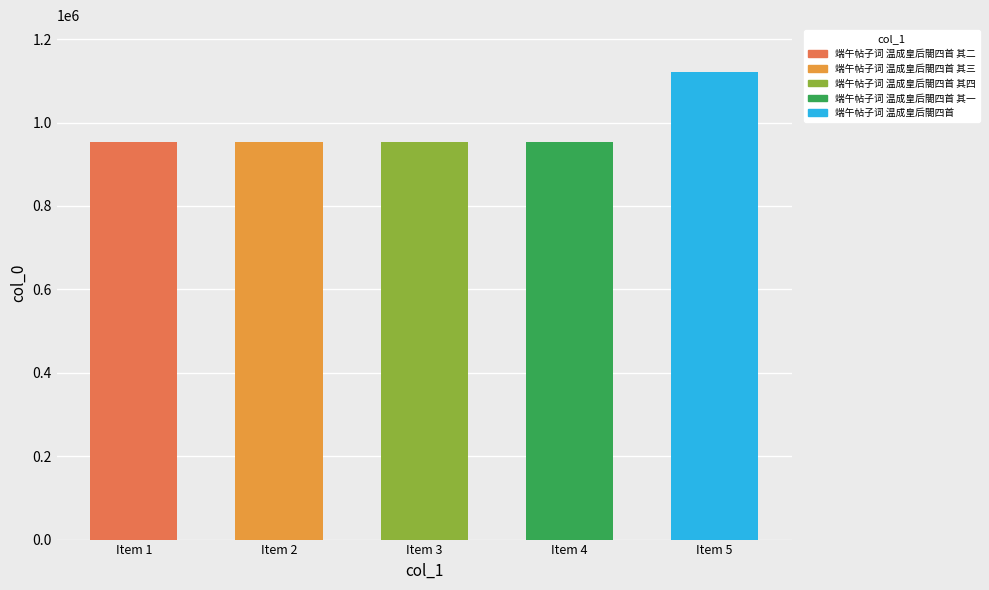

What is the difference between the second highest and minimum values?

738